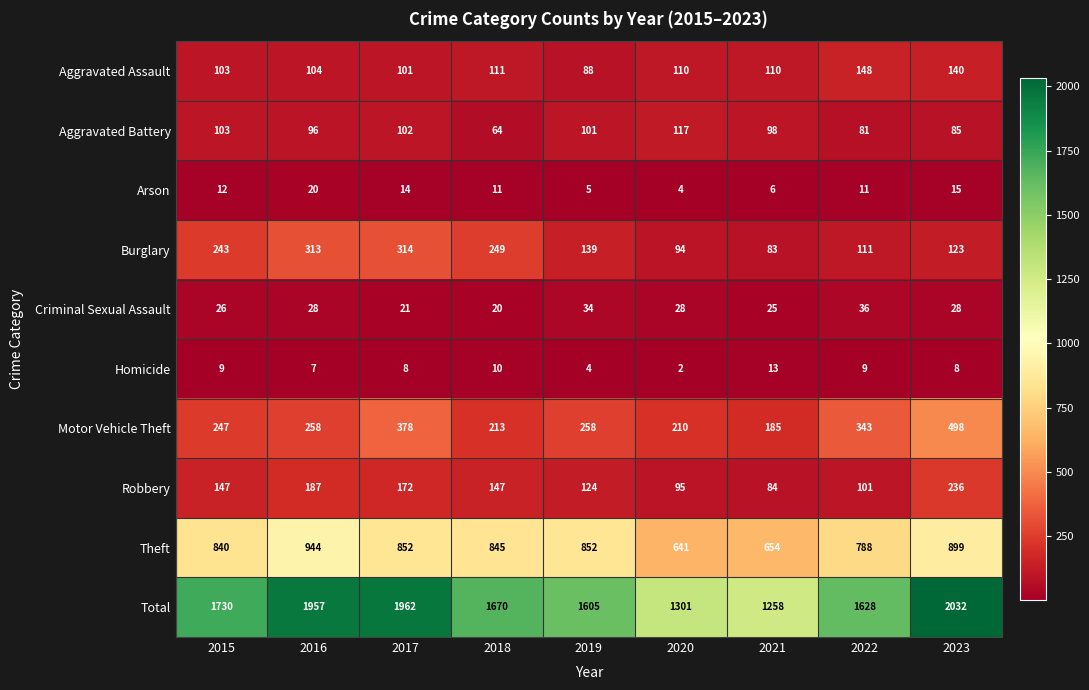

At how many categories does at least one series exceed 410?

9